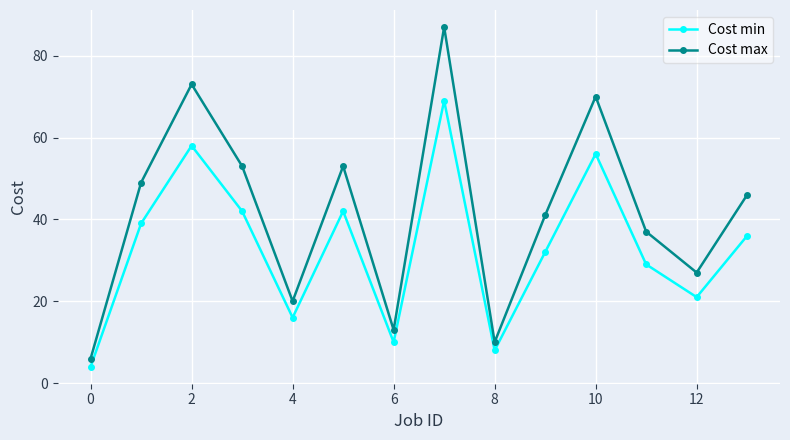

What is the difference between the maximum and minimum values in the Cost min series?

65